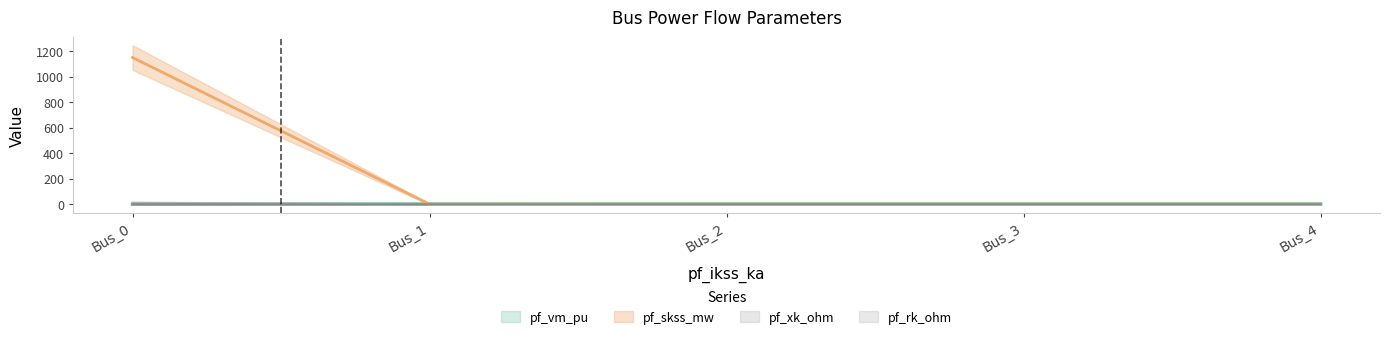

How many lines are shown in the chart?

4